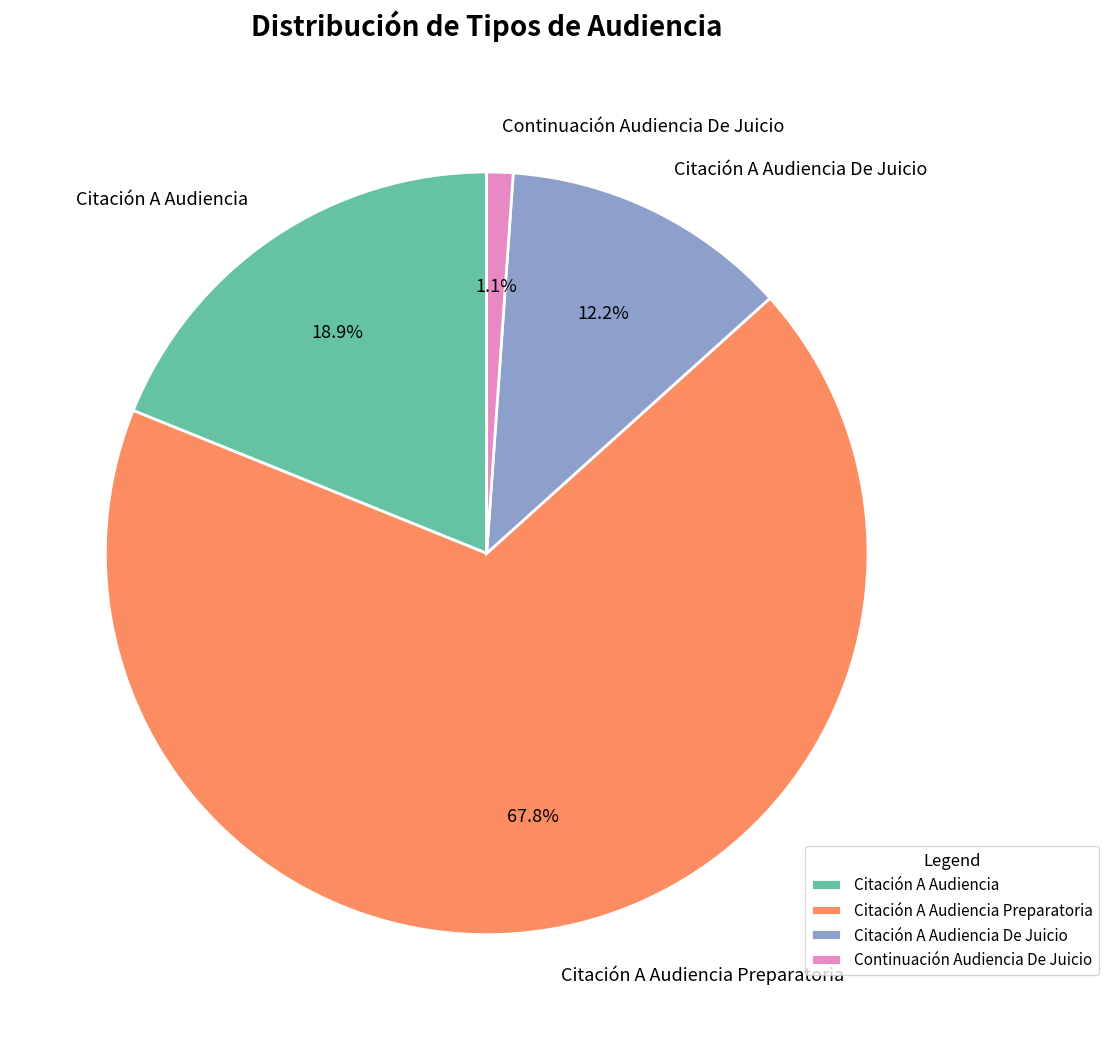

True or false: Continuación Audiencia De Juicio accounts for 11% of the total.

False